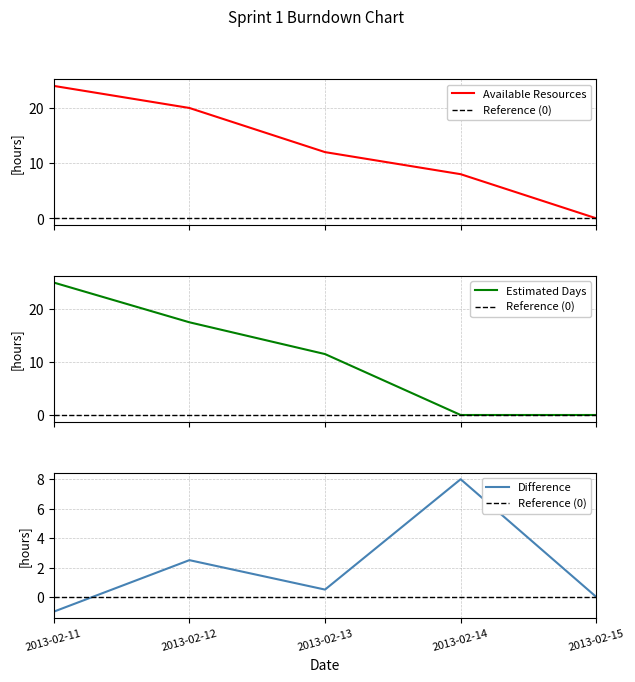

At which category is the sum across all series the highest?

2013-02-11